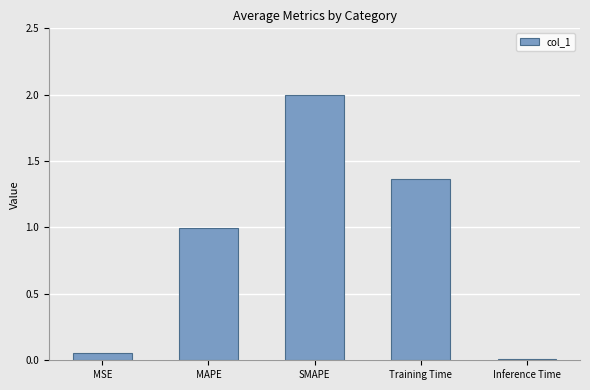

At which category does the chart reach its peak across all series?

SMAPE